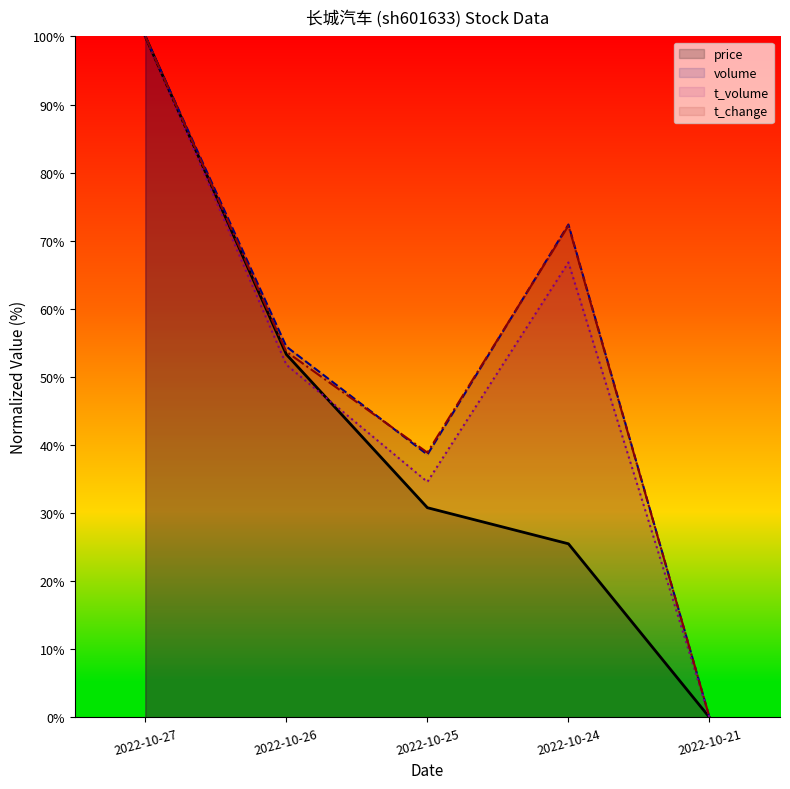

Reading right to left, what are all the values shown in this chart?

price: 2022-10-21=0.0	2022-10-24=25.5	2022-10-25=30.8	2022-10-26=53.3	2022-10-27=100.0
volume: 2022-10-21=0.0	2022-10-24=72.4	2022-10-25=38.6	2022-10-26=54.5	2022-10-27=100.0
t_volume: 2022-10-21=0.0	2022-10-24=66.8	2022-10-25=34.6	2022-10-26=51.8	2022-10-27=100.0
t_change: 2022-10-21=0.0	2022-10-24=72.2	2022-10-25=38.9	2022-10-26=53.7	2022-10-27=100.0